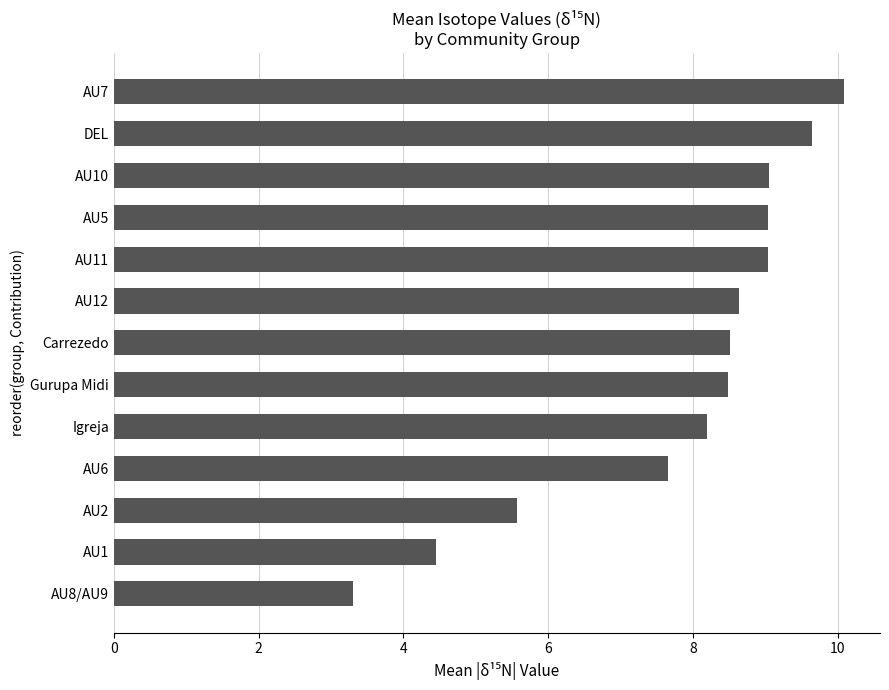

What is the difference between the maximum and second lowest values?

5.6